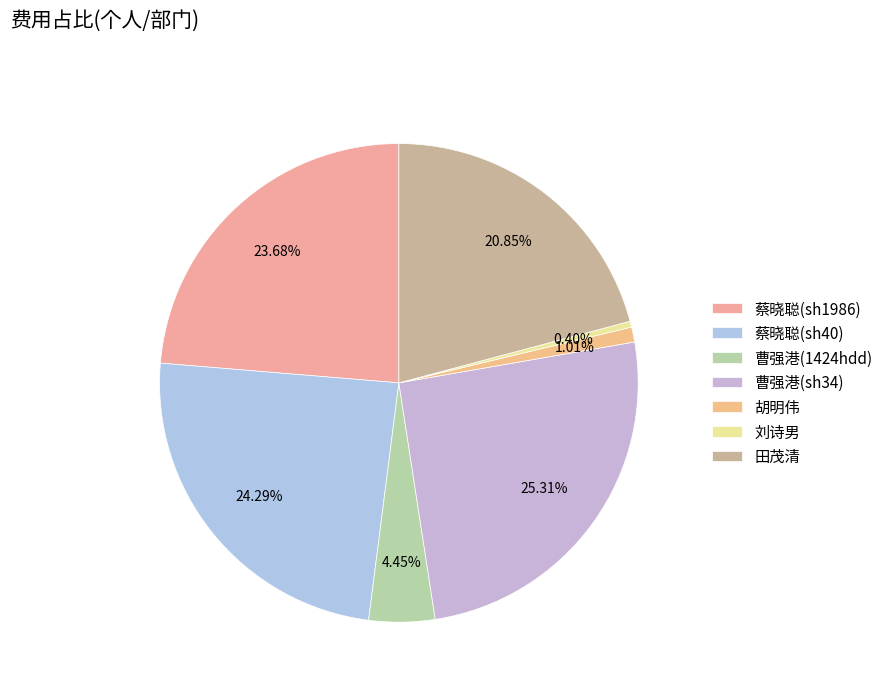

Does 曹强港(sh34) represent more than half of the total?

No